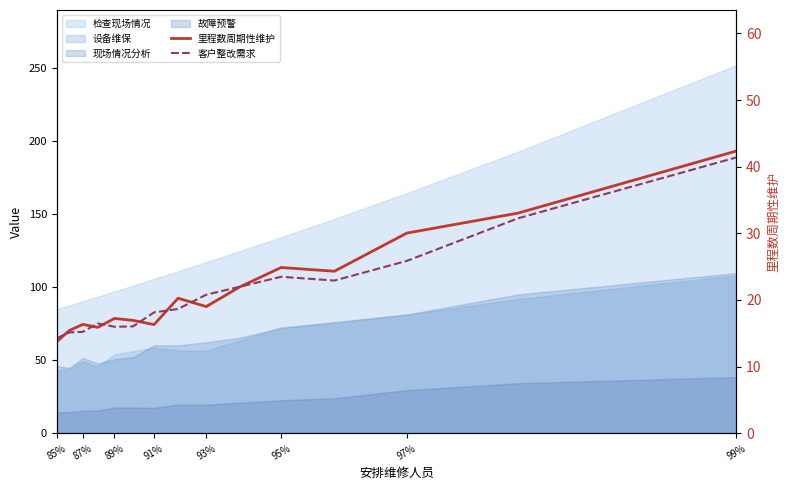

The 客户整改需求 series shows 7.7 at 85%. True or false?

False